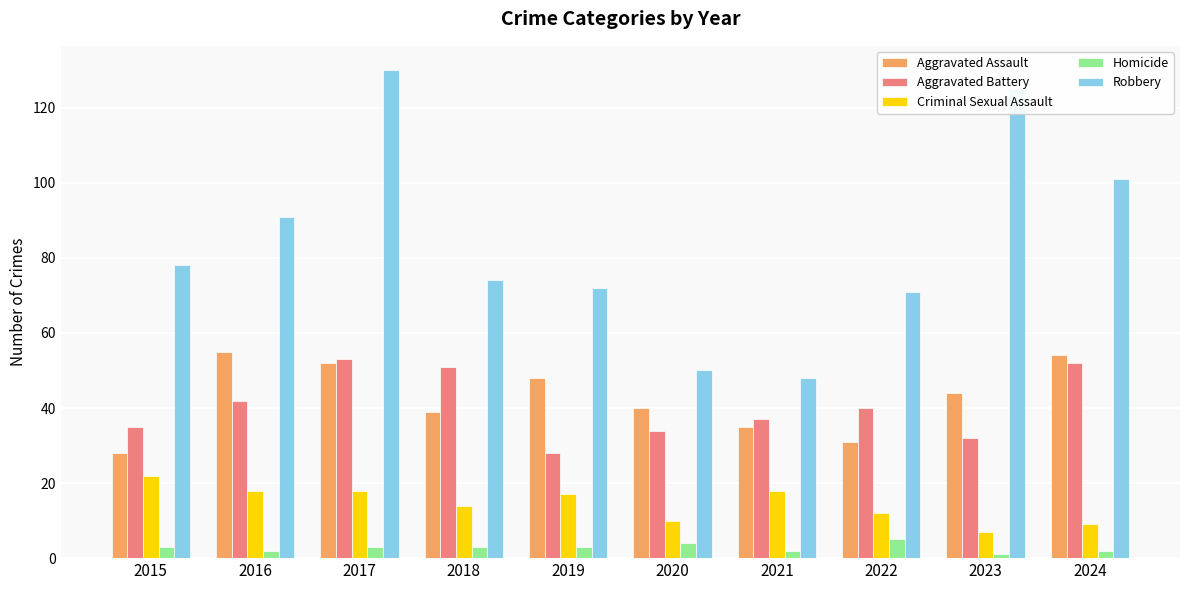

Reading left to right, what are all the values shown in this chart?

Aggravated Assault: 2015=28	2016=55	2017=52	2018=39	2019=48	2020=40	2021=35	2022=31	2023=44	2024=54
Aggravated Battery: 2015=35	2016=42	2017=53	2018=51	2019=28	2020=34	2021=37	2022=40	2023=32	2024=52
Criminal Sexual Assault: 2015=22	2016=18	2017=18	2018=14	2019=17	2020=10	2021=18	2022=12	2023=7	2024=9
Homicide: 2015=3	2016=2	2017=3	2018=3	2019=3	2020=4	2021=2	2022=5	2023=1	2024=2
Robbery: 2015=78	2016=91	2017=130	2018=74	2019=72	2020=50	2021=48	2022=71	2023=125	2024=101